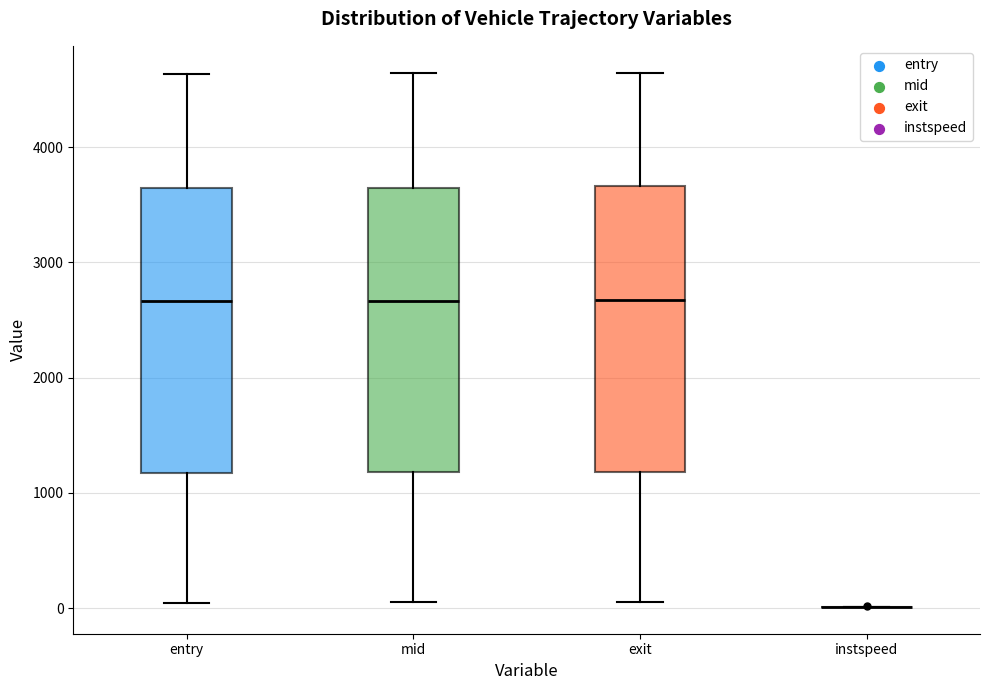

Reading left to right, transcribe this box plot: for each box, give where its median line is, the range the box spans, and where its two whiskers end, as read against the y-axis. The values are not printed on the chart, so give them approximately, as read against the axis.

entry: median 2700, box 1200 to 3600, whiskers 0 to 4600
mid: median 2700, box 1200 to 3600, whiskers 100 to 4600
exit: median 2700, box 1200 to 3700, whiskers 100 to 4600
instspeed: box collapsed to a line at 0, whiskers 0 to 0